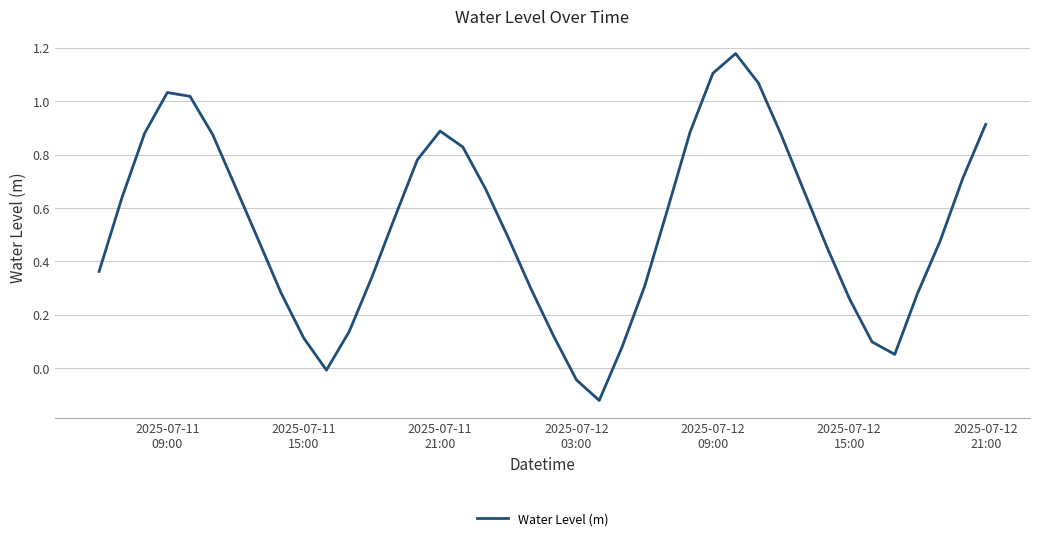

What is the difference between the maximum and minimum values?

1.3